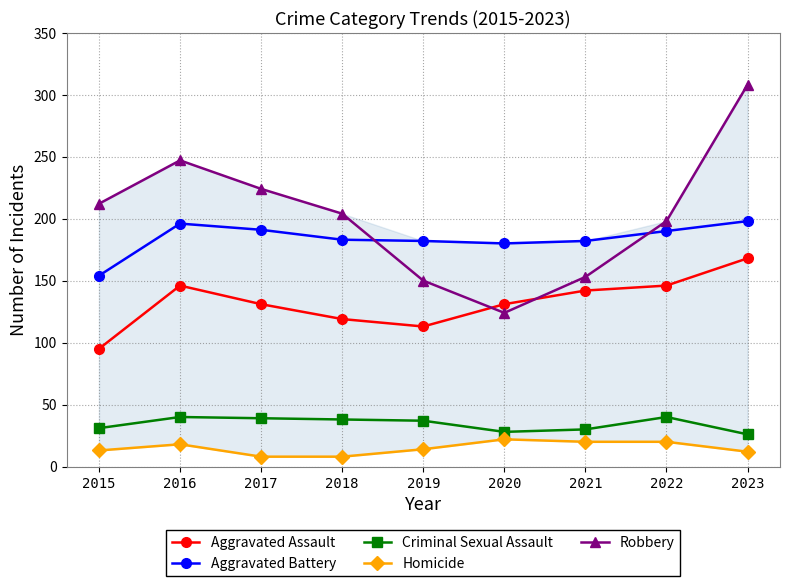

True or false: Aggravated Assault and Robbery cross at least once.

True